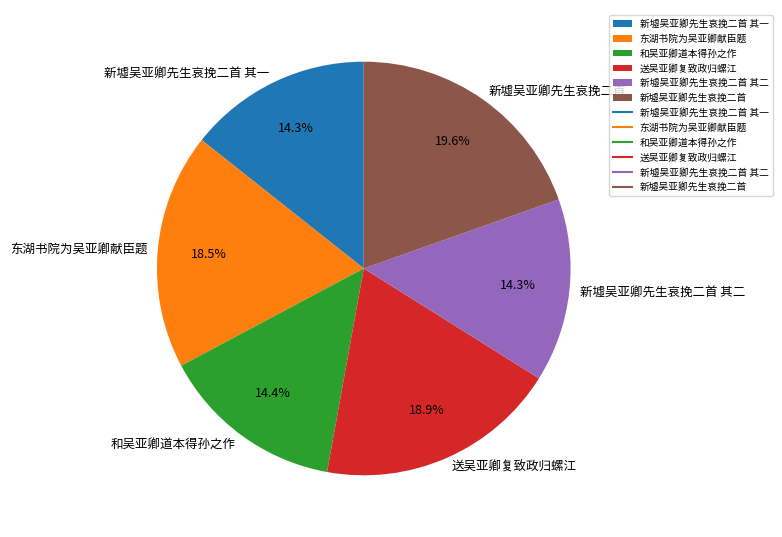

Which slice is the largest?

新墟吴亚卿先生哀挽二首